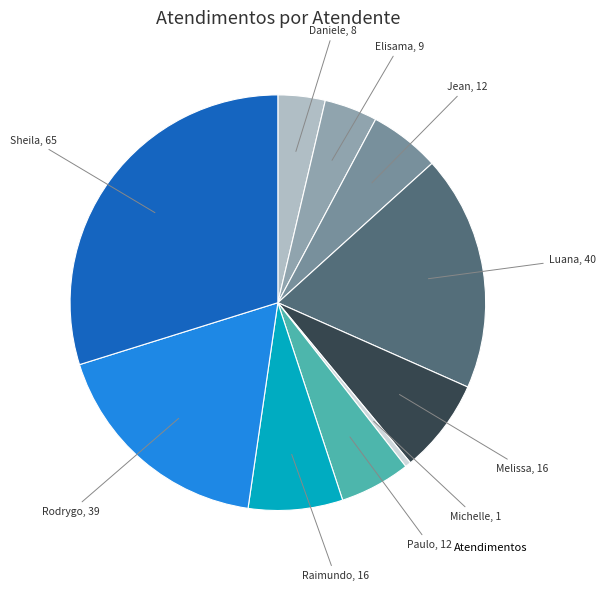

To the nearest percent, what is the difference between the largest and smallest slice percentages?

29%